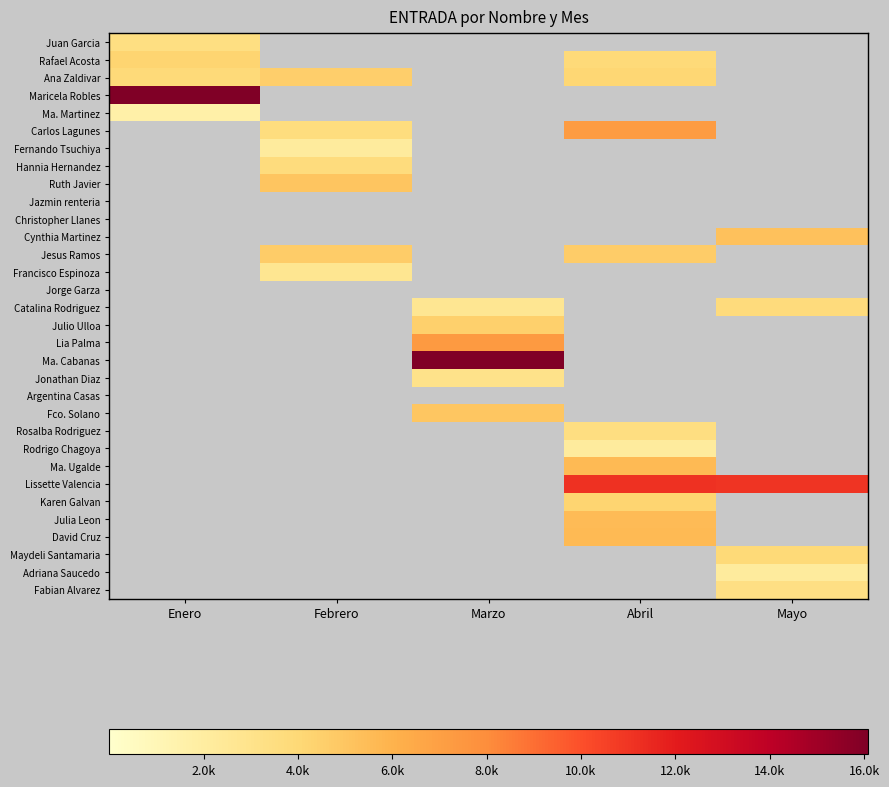

Is the value of Jazmin renteria at Febrero greater than the value of Ma. Martinez at Enero?

No